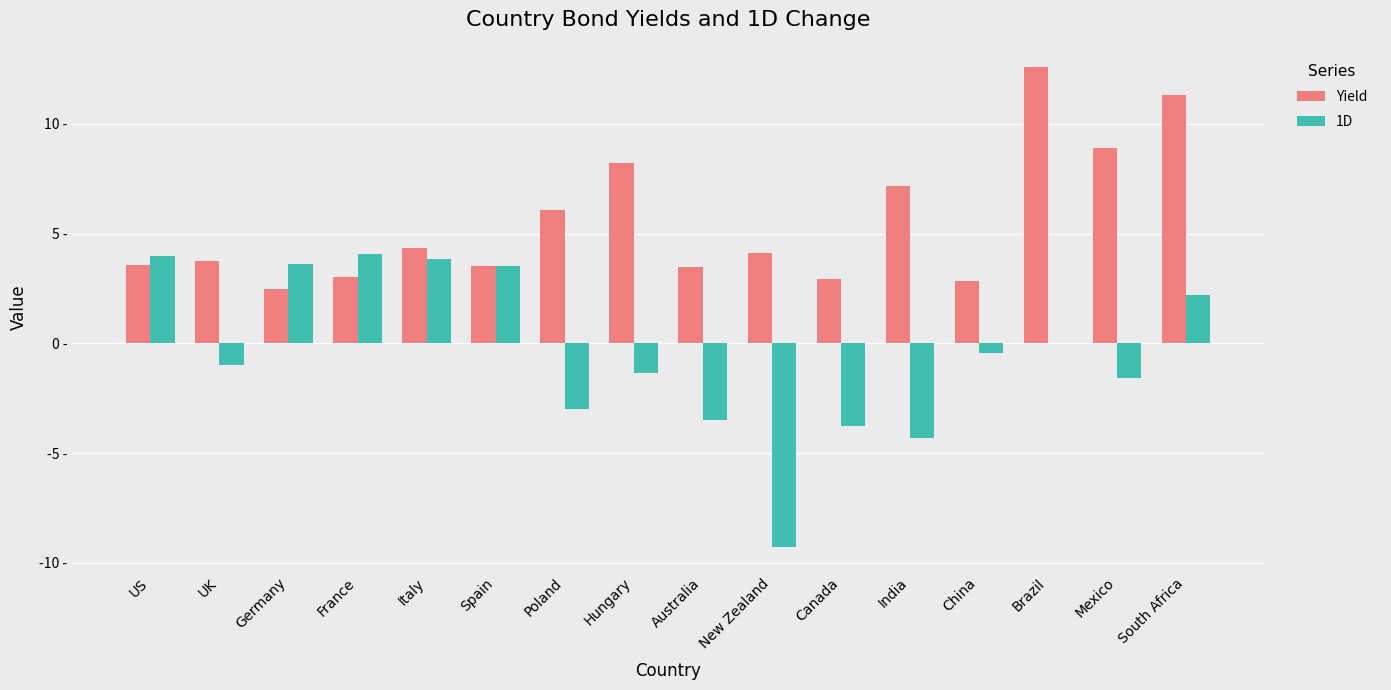

What are all the series names shown in the legend?

Yield, 1D